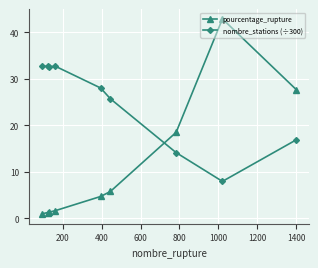

How many values in the nombre_stations (÷300) series exceed 28?

5